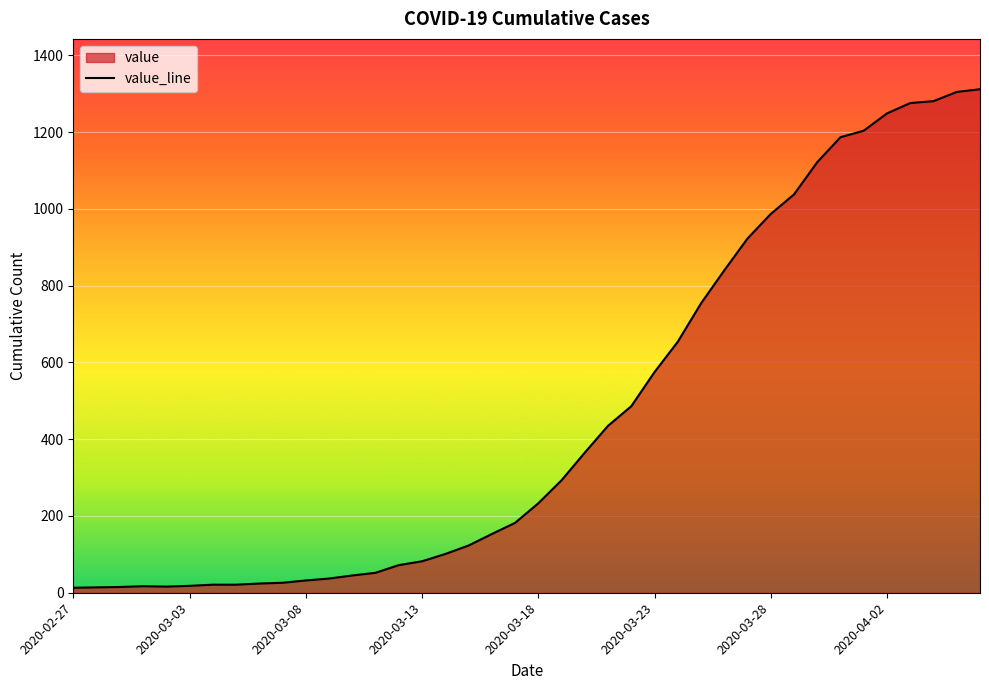

Which has a higher value, 37 or 32?

37